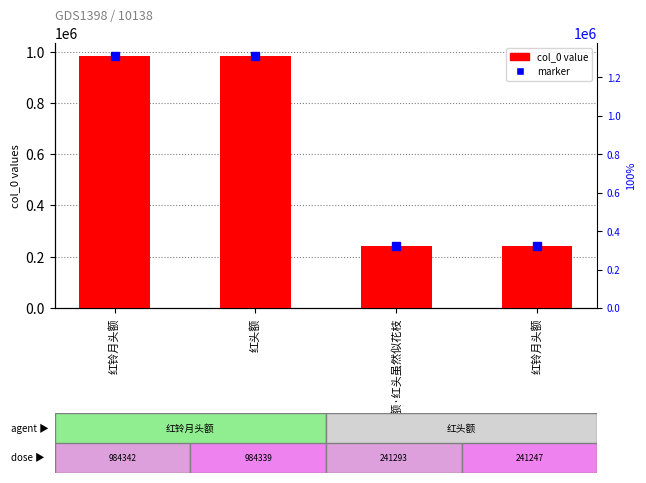

The value at 红头额·红头虽然似花枝 is 241293. True or false?

True